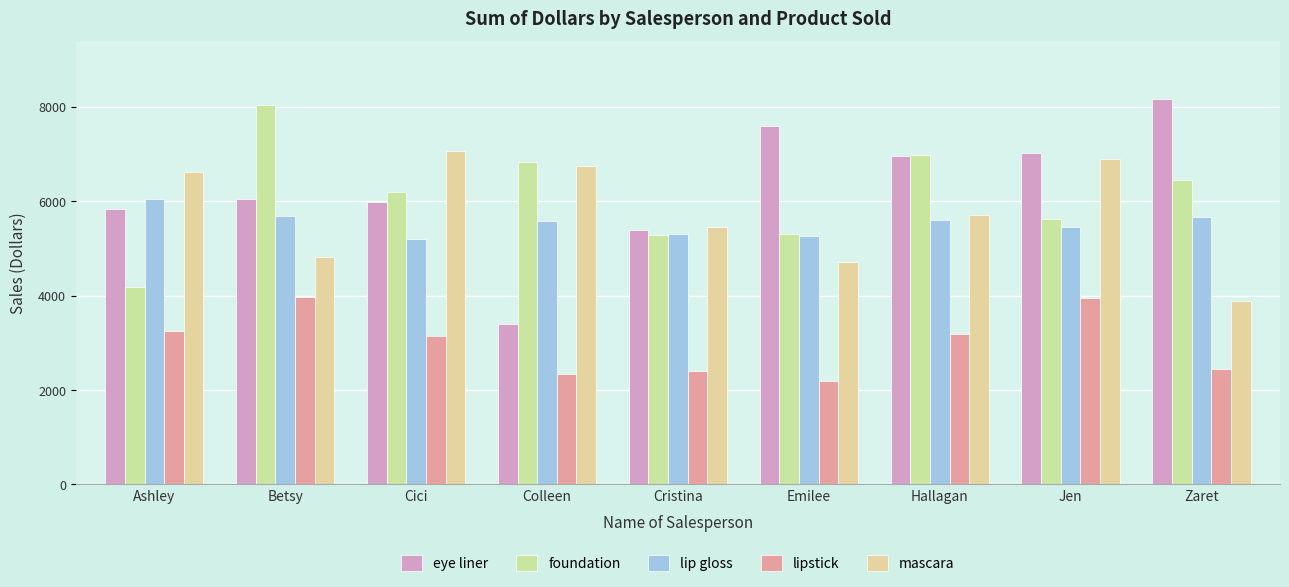

Which category has the highest value in the eye liner series?

Zaret